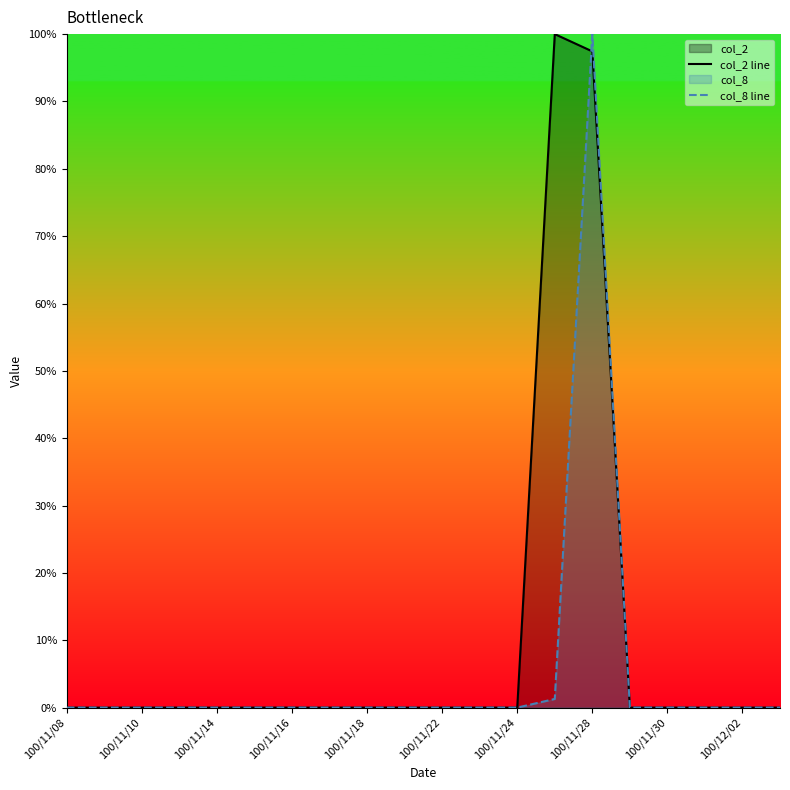

List the series in order of their overall mean, highest first.

col_2 line, col_8 line